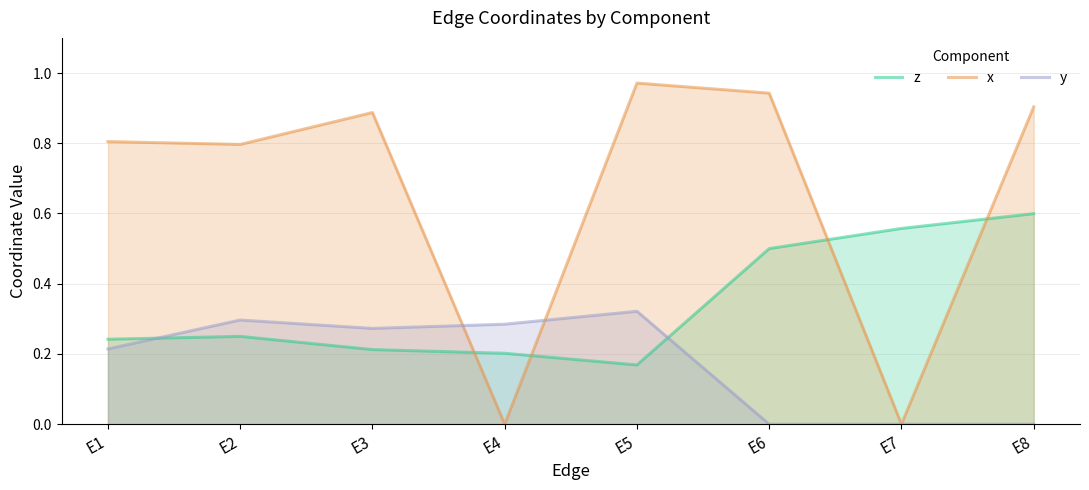

True or false: x has a value of 1.5 at E5.

False